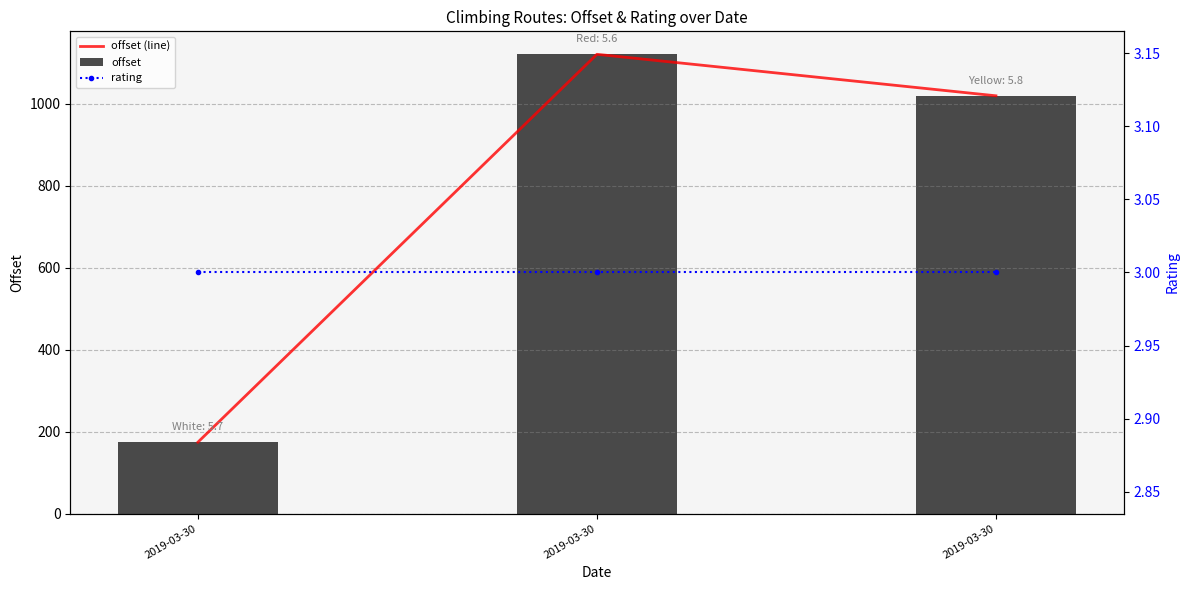

How many series are shown in this chart?

3